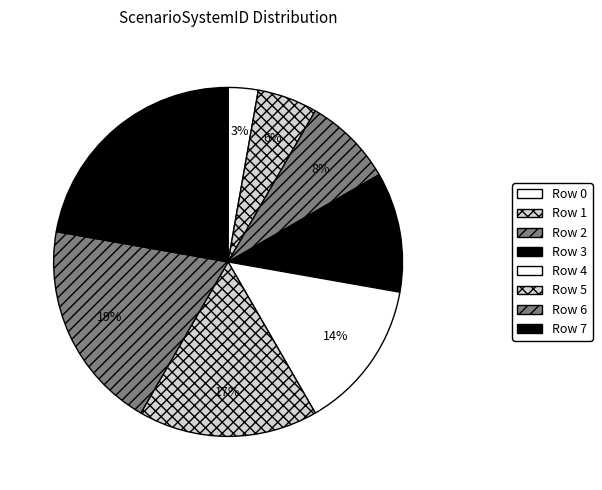

What is the total percentage of Row 2 and Row 1?

13.9%